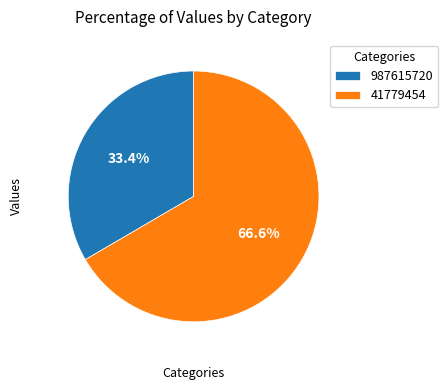

Which category accounts for the majority?

41779454